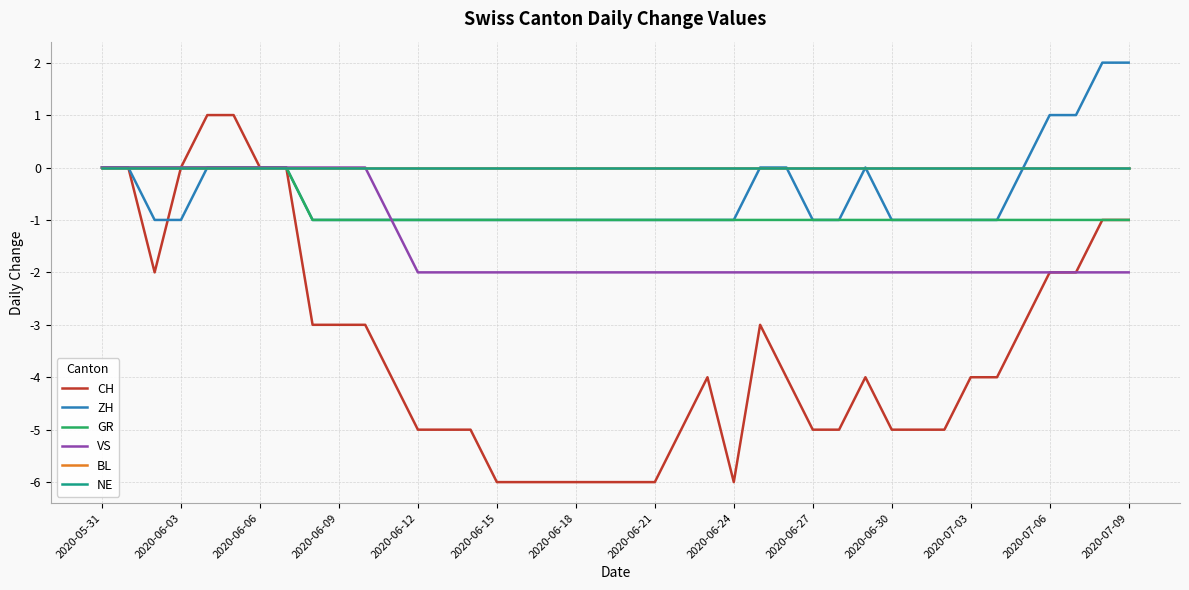

Reading right to left, transcribe all the data shown in this chart.

CH: -1	-1	-2	-2	-3	-4	-4	-5	-5	-5	-4	-5	-5	-4	-3	-6	-4	-5	-6	-6	-6	-6	-6	-6	-6	-5	-5	-5	-4	-3	-3	-3	0	0	1	1	0	-2	0	0
ZH: 2	2	1	1	0	-1	-1	-1	-1	-1	0	-1	-1	0	0	-1	-1	-1	-1	-1	-1	-1	-1	-1	-1	-1	-1	-1	-1	-1	-1	-1	0	0	0	0	-1	-1	0	0
GR: -1	-1	-1	-1	-1	-1	-1	-1	-1	-1	-1	-1	-1	-1	-1	-1	-1	-1	-1	-1	-1	-1	-1	-1	-1	-1	-1	-1	-1	-1	-1	-1	0	0	0	0	0	0	0	0
VS: -2	-2	-2	-2	-2	-2	-2	-2	-2	-2	-2	-2	-2	-2	-2	-2	-2	-2	-2	-2	-2	-2	-2	-2	-2	-2	-2	-2	-1	0	0	0	0	0	0	0	0	0	0	0
BL: 0	0	0	0	0	0	0	0	0	0	0	0	0	0	0	0	0	0	0	0	0	0	0	0	0	0	0	0	0	0	0	0	0	0	0	0	0	0	0	0
NE: 0	0	0	0	0	0	0	0	0	0	0	0	0	0	0	0	0	0	0	0	0	0	0	0	0	0	0	0	0	0	0	0	0	0	0	0	0	0	0	0